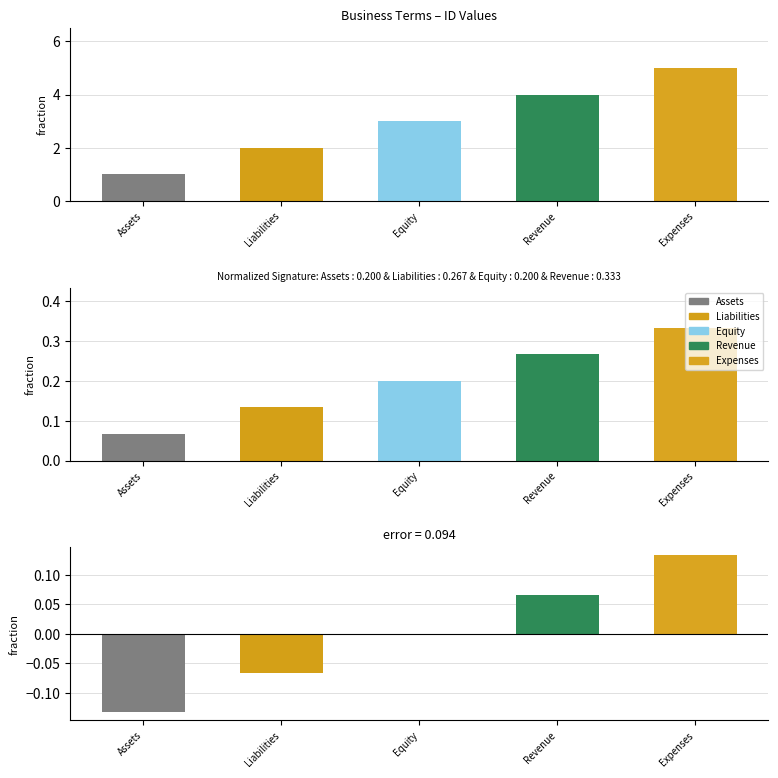

Between Assets and Liabilities, which is larger?

Liabilities